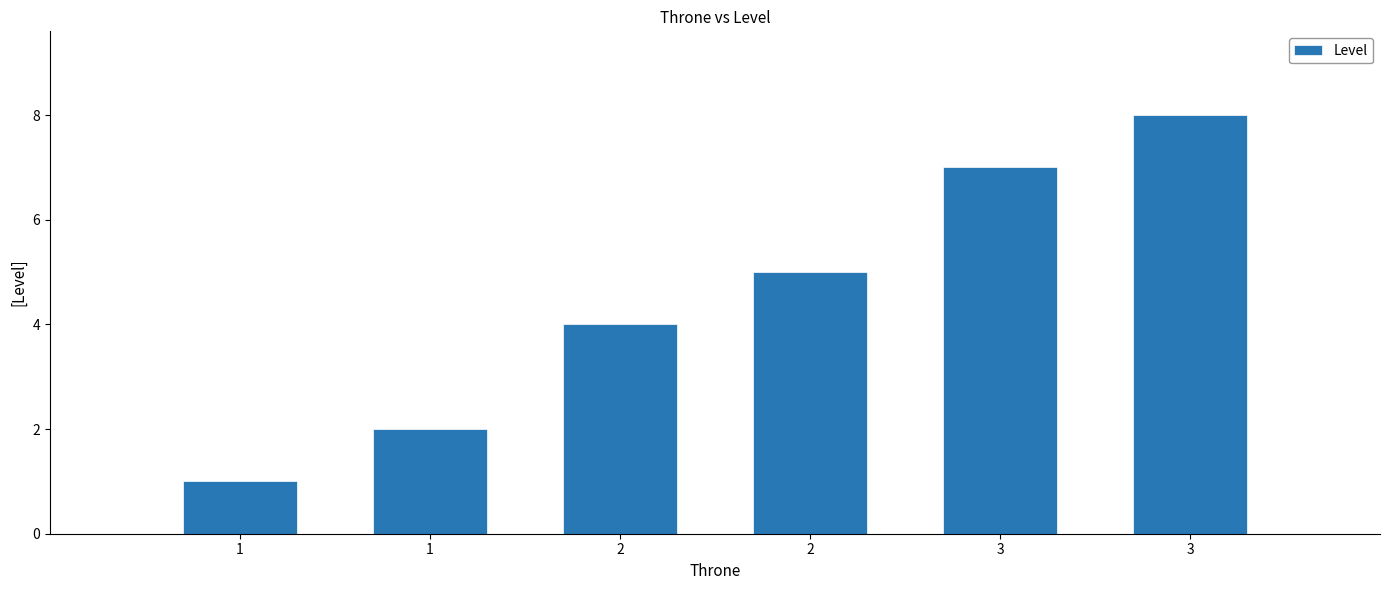

Rank the categories by value from lowest to highest.

1, 1, 2, 2, 3, 3